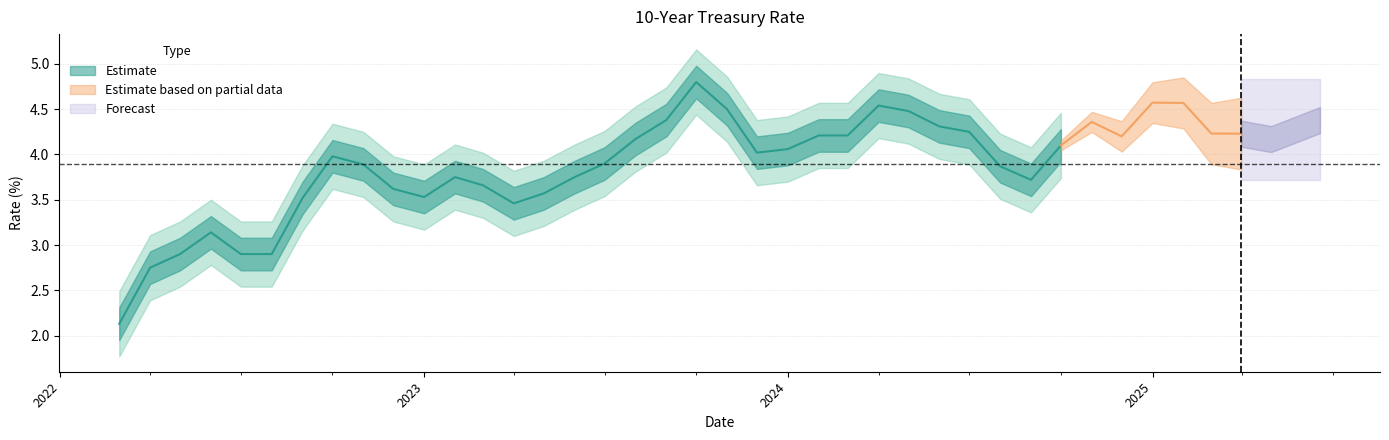

What is the greatest value displayed?

4.8